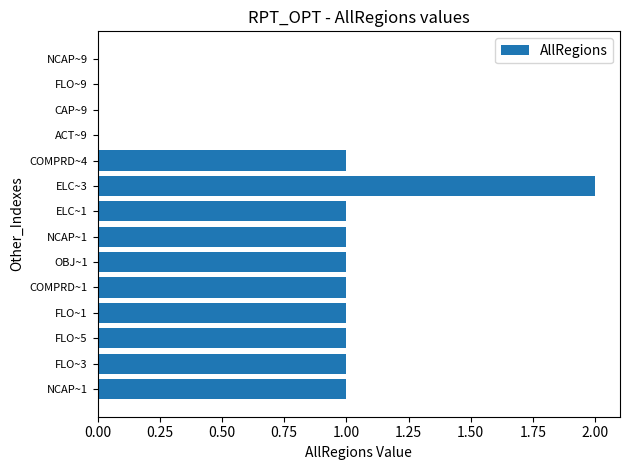

Are the bars horizontal?

Yes